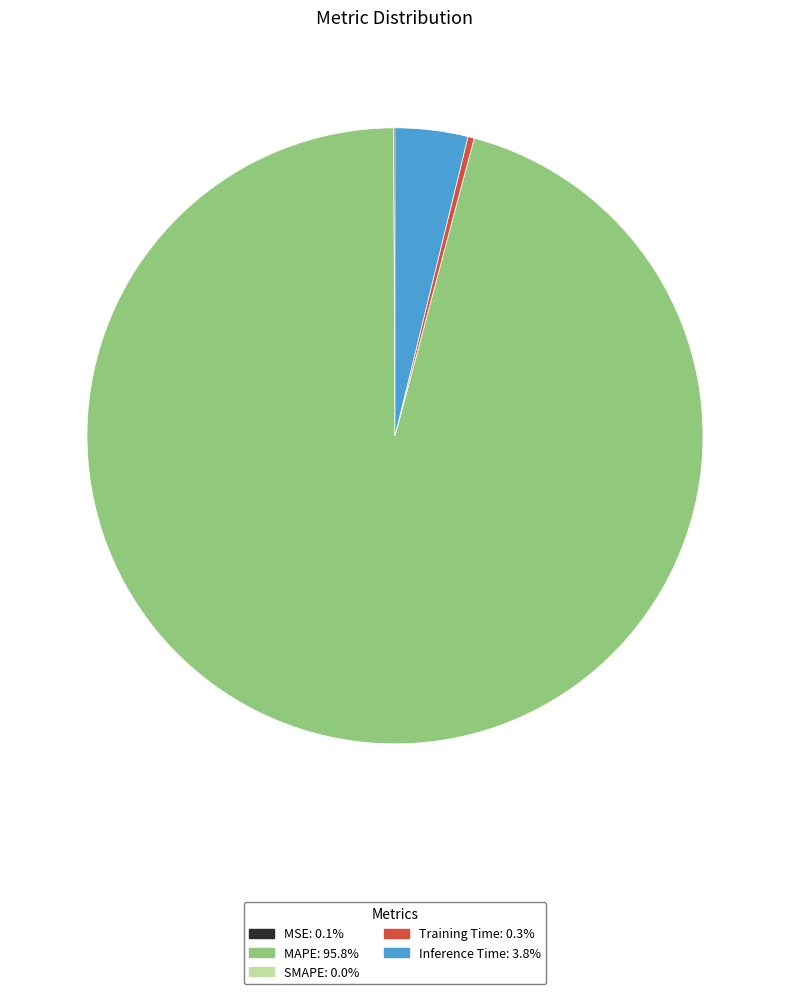

Which category has the biggest portion of the pie?

MAPE